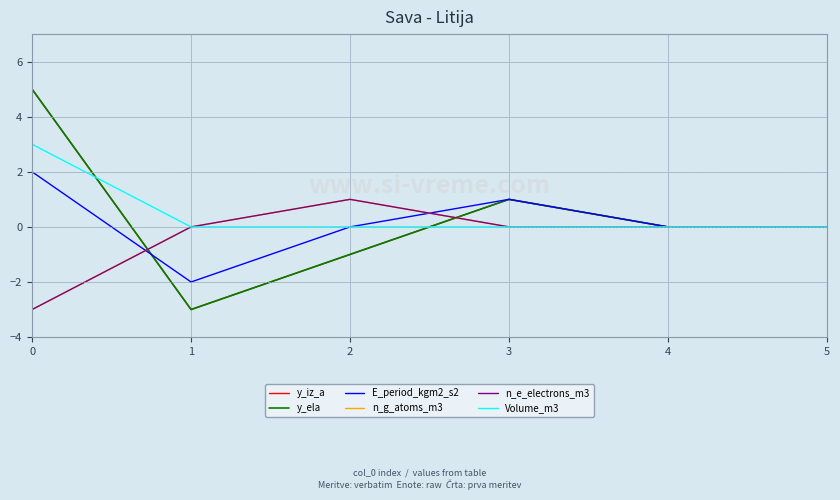

Does the chart have visible grid lines?

Yes